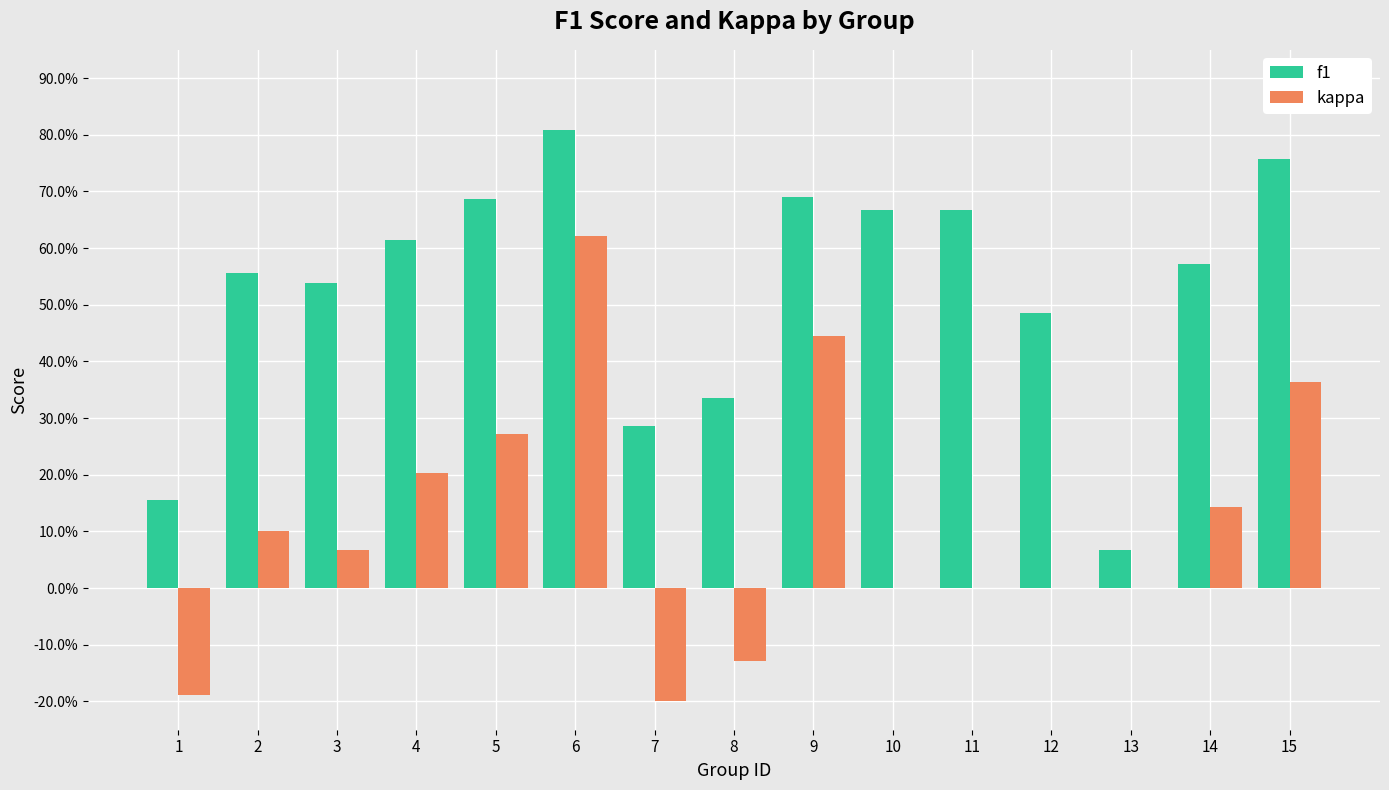

Which series has the widest spread of values?

kappa